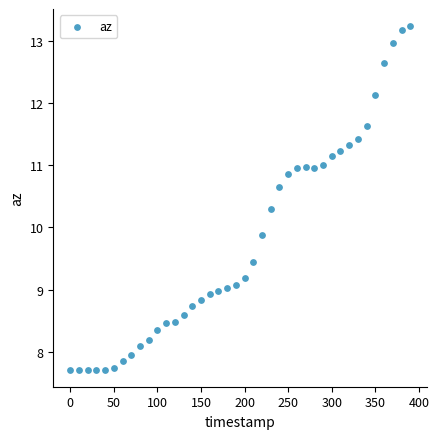

What Y value in the scatter plot is closest to 10?

9.9